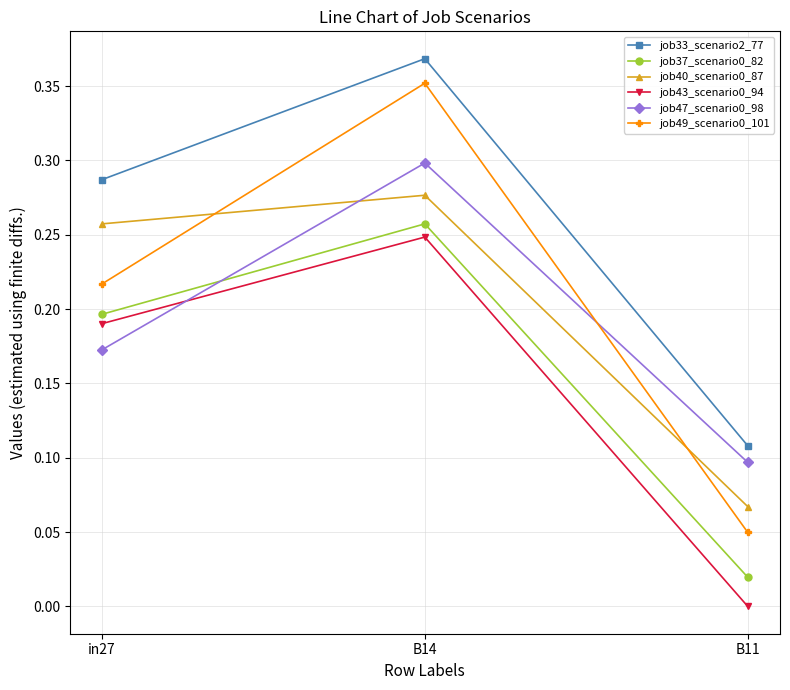

Is the value of job43_scenario0_94 at B14 greater than the value of job40_scenario0_87 at B14?

No